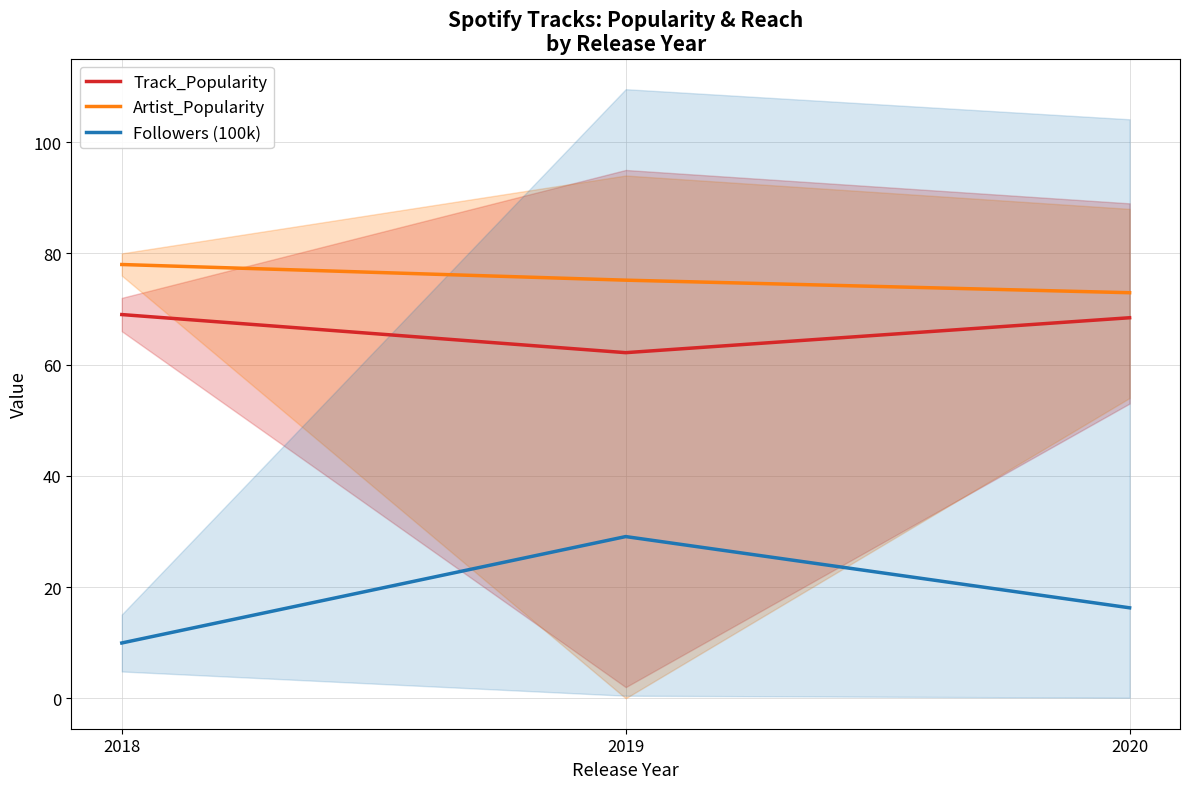

Count the number of data series in this chart.

3